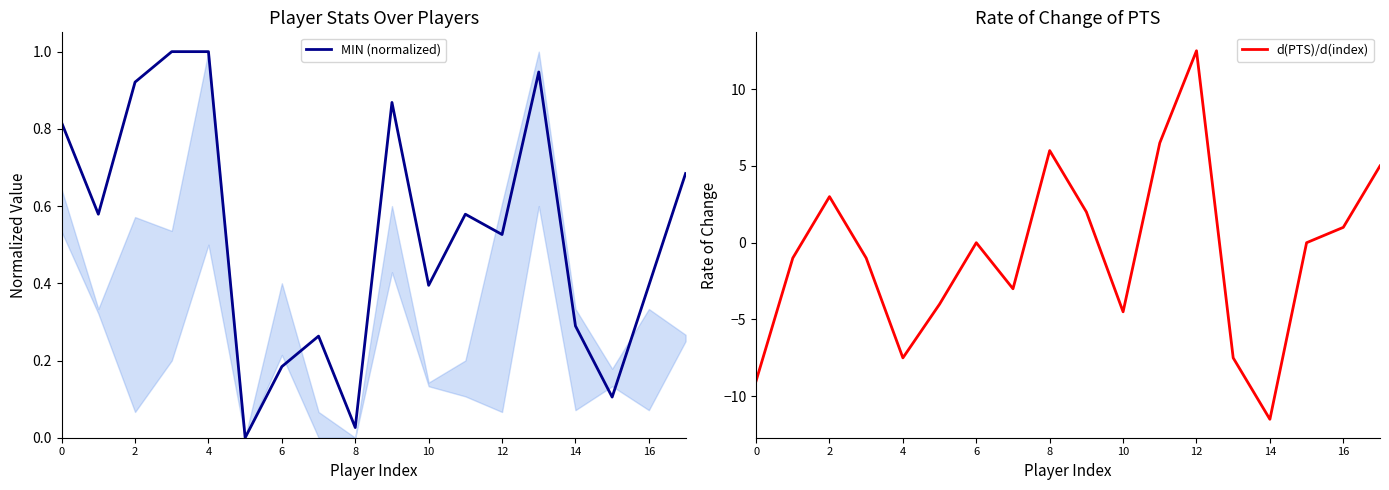

At which label does d(PTS)/d(index) reach its peak?

12